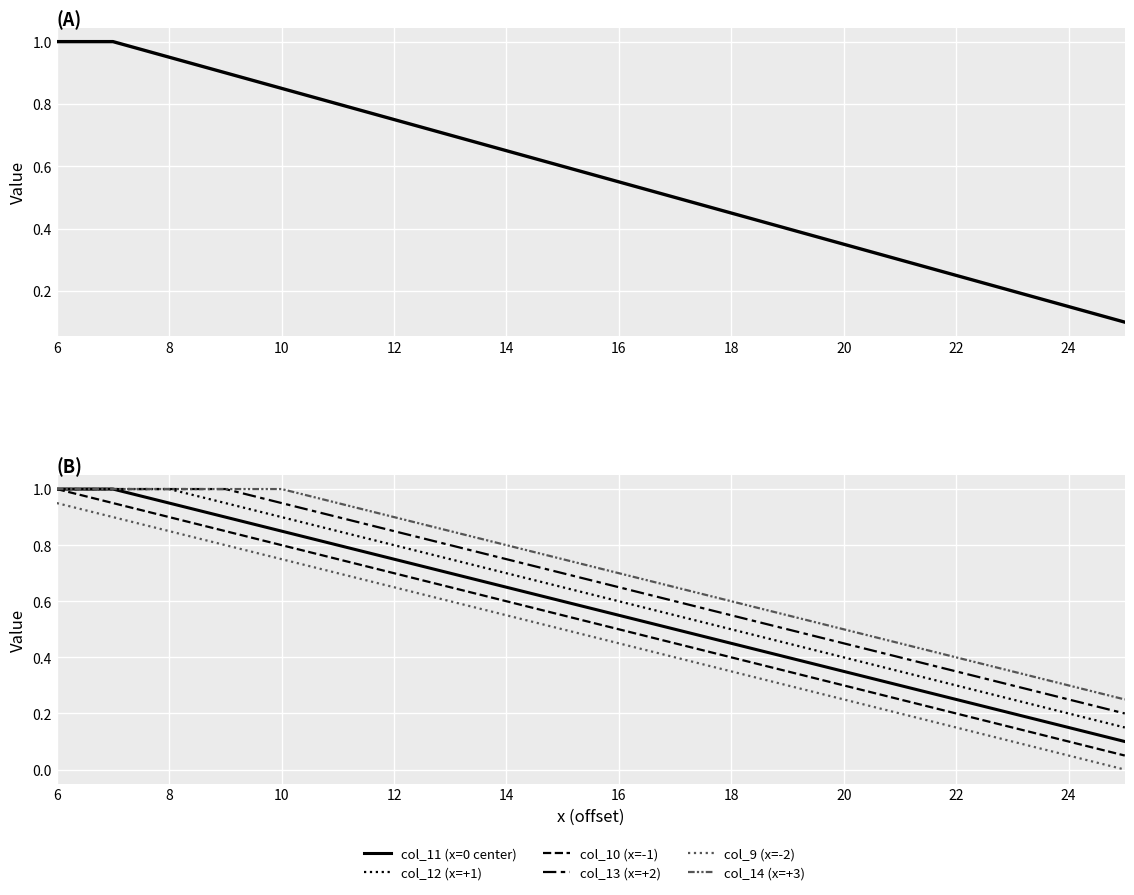

What is the sum of the col_13 values at 20 and 23?

0.8